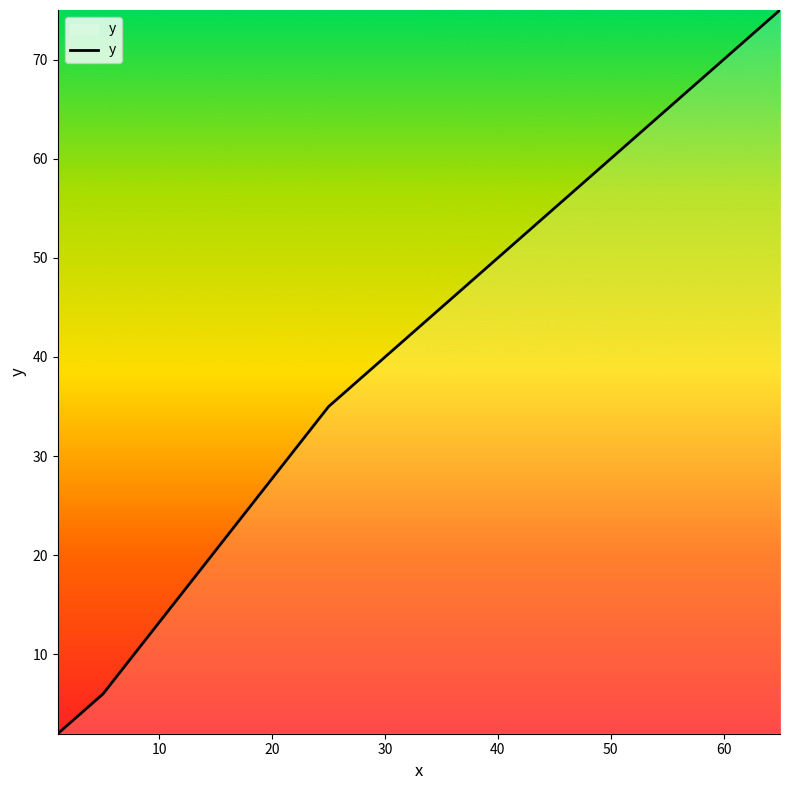

What is the maximum value shown in the chart?

75